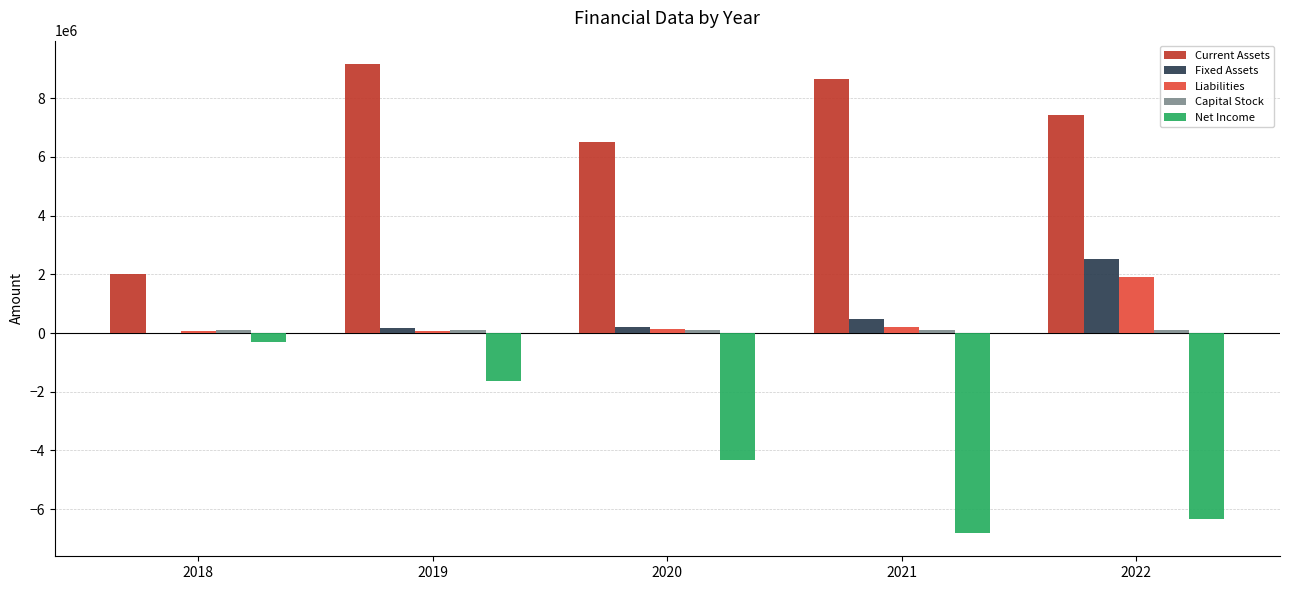

Which series has the largest total across all categories?

Current Assets